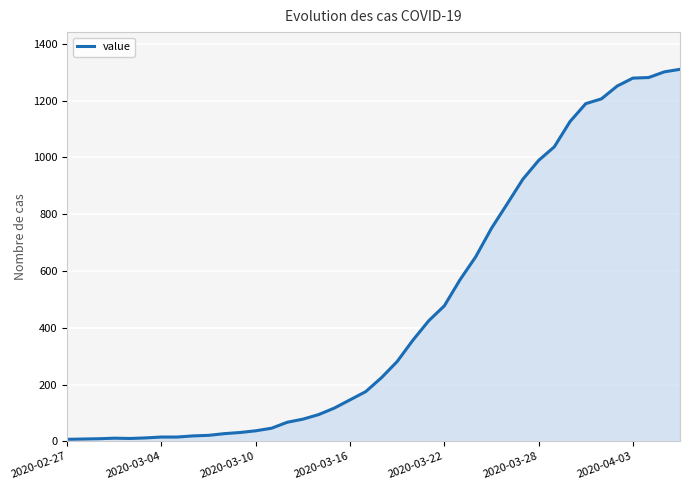

What is the maximum value shown in the chart?

1310